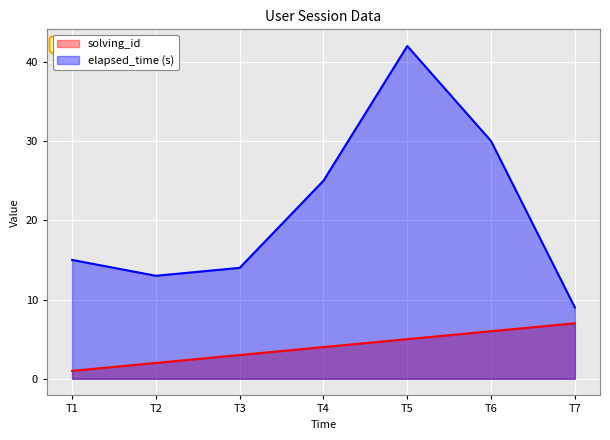

What is the difference between the second highest and second lowest values in the solving_id series?

4